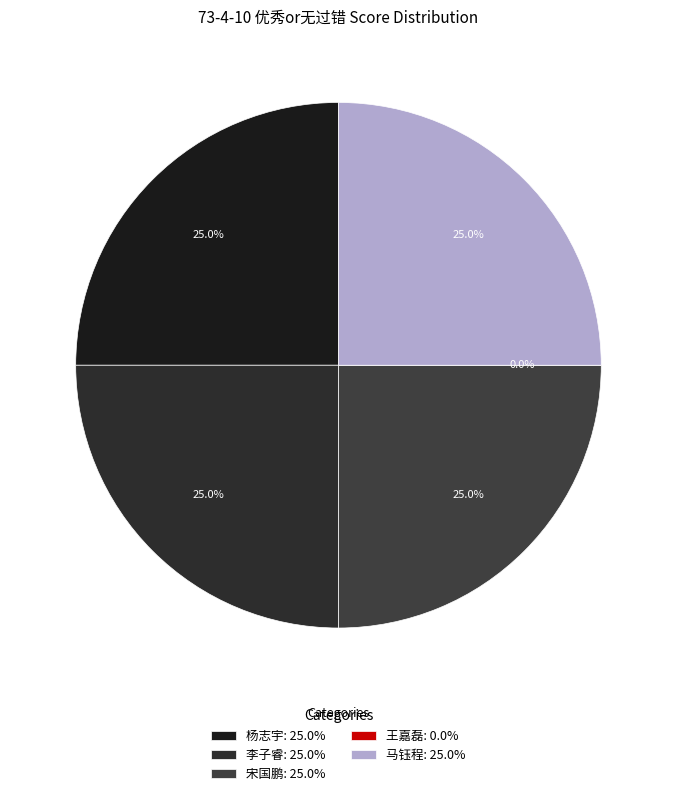

What is the largest slice in the pie chart?

杨志宇